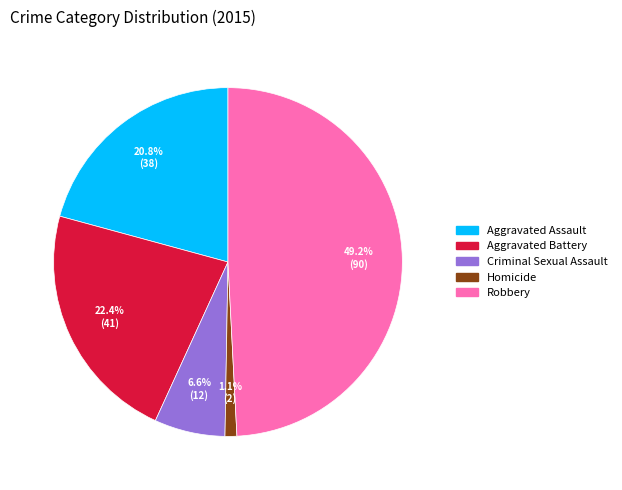

How much of the chart is everything except Homicide?

98.9%